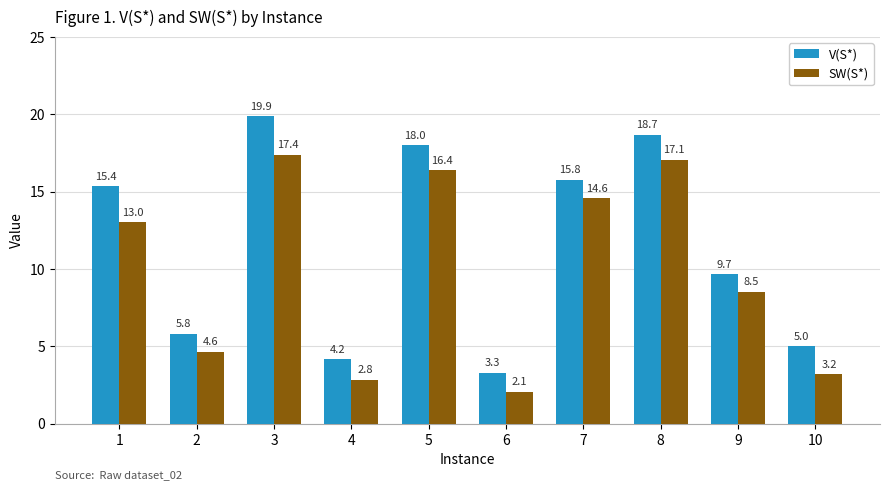

What is the total value across all series at 4?

7.0